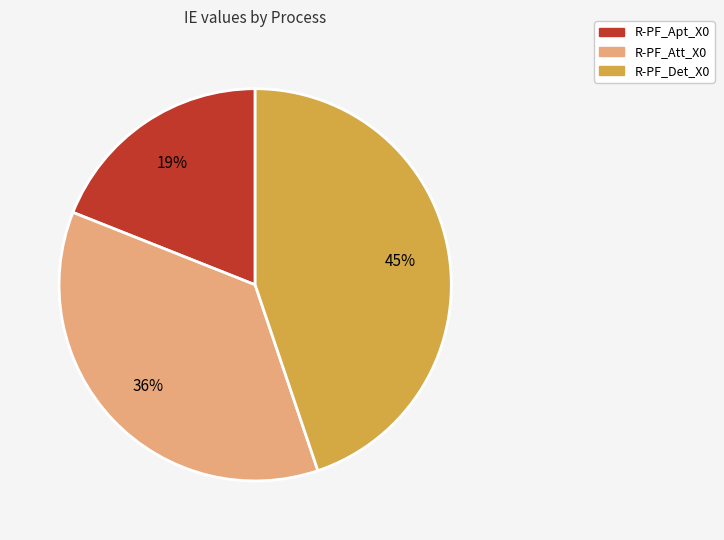

To the nearest percent, what is the difference between the largest and smallest slice percentages?

26%